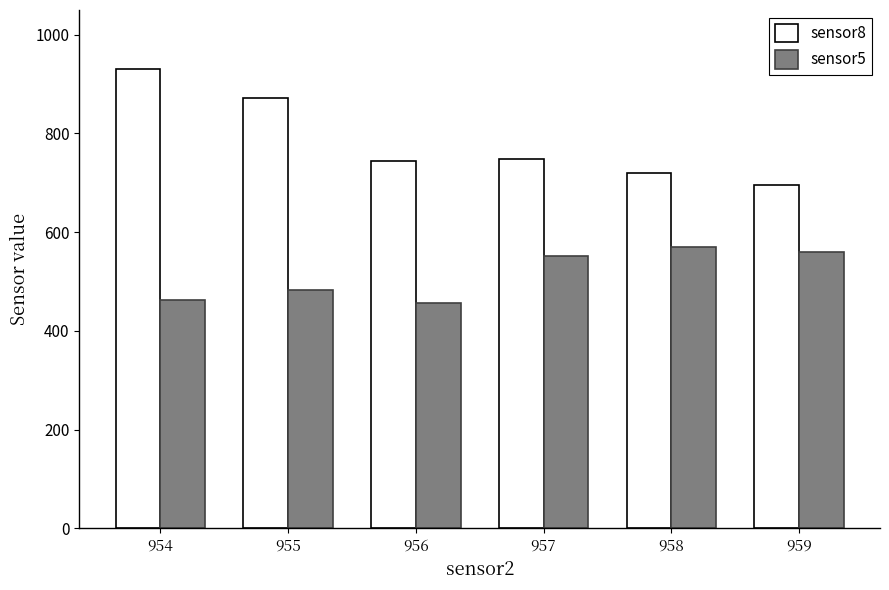

What is the greatest value displayed?

930